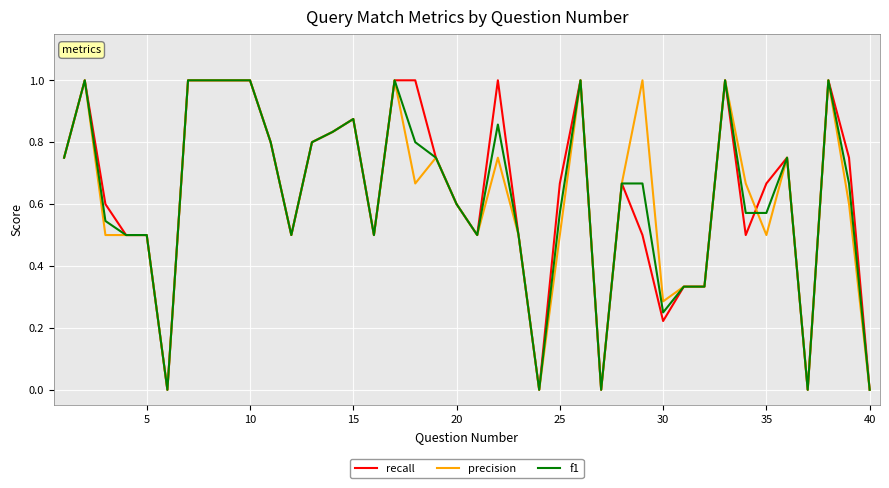

What is the greatest value displayed?

1.0